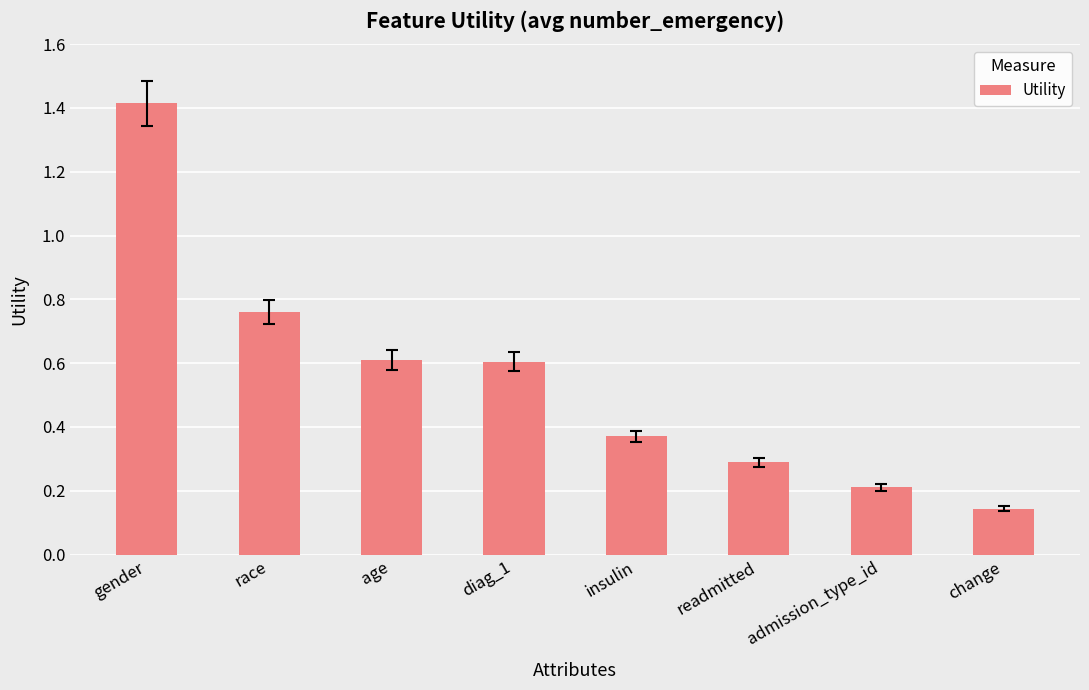

Which label corresponds to the smallest value in the chart?

change